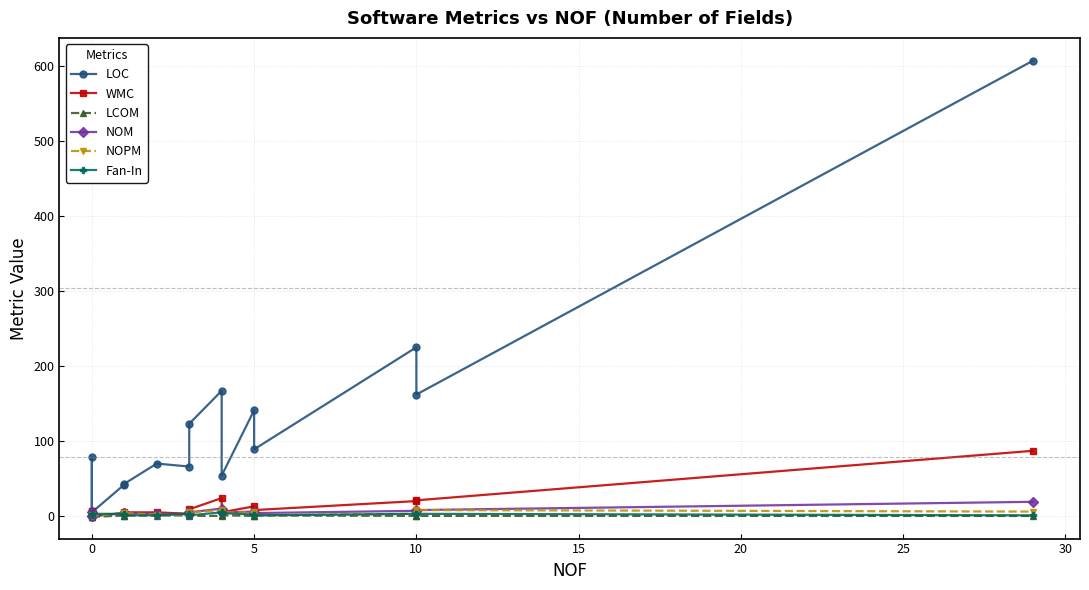

How many data points does each series have?

15